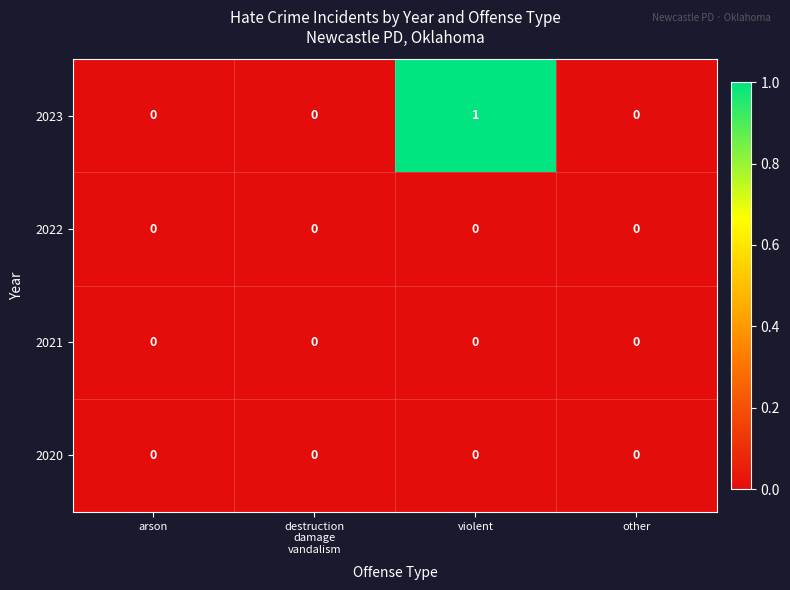

At which category does the chart reach its peak across all series?

violent